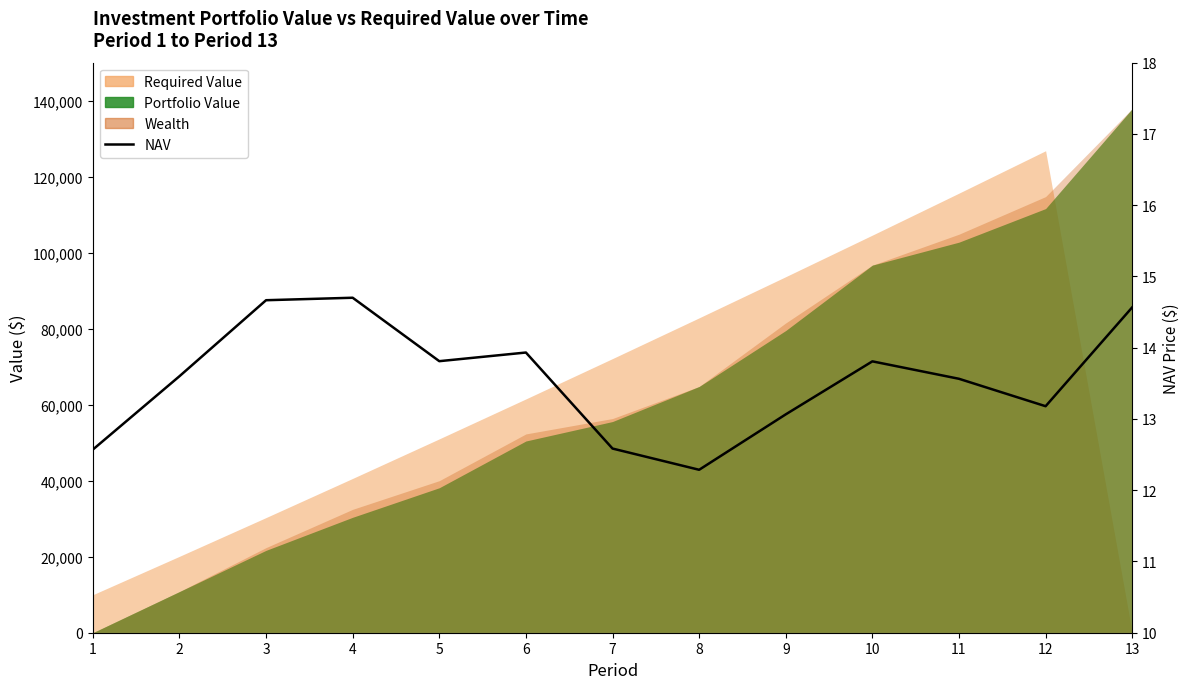

What is the value of the 6th point from the left?

13.9